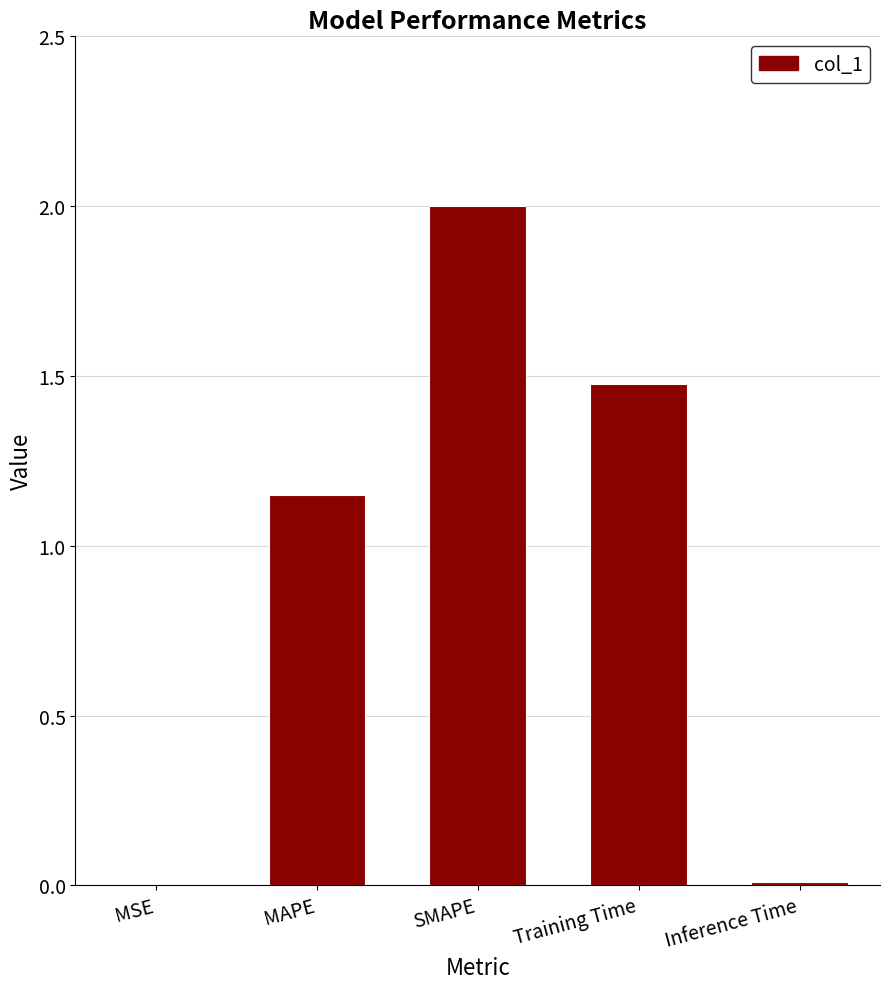

Which category has the highest value across all series?

SMAPE